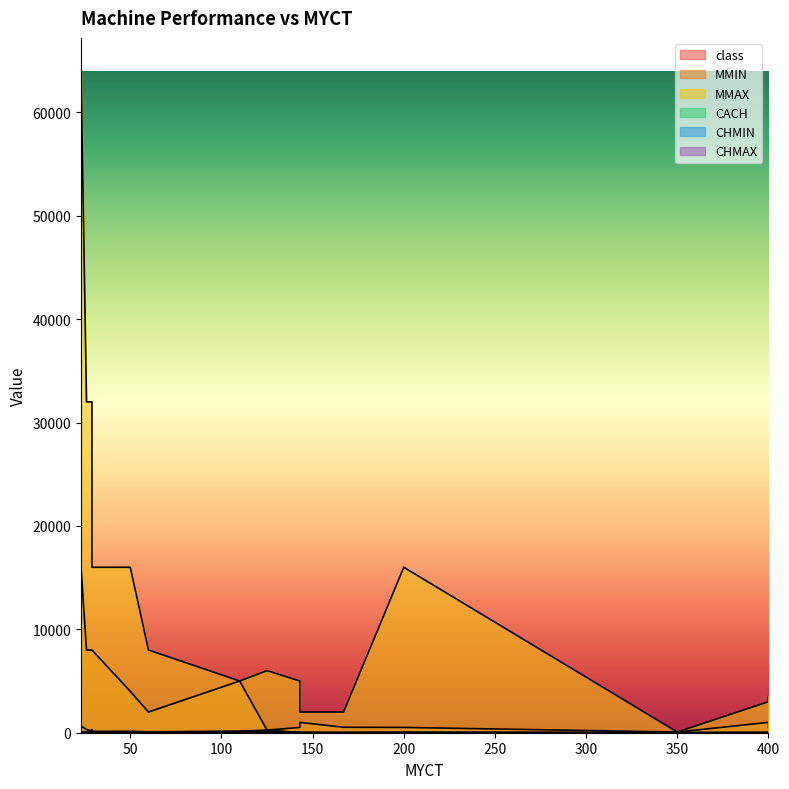

How many values in the CHMIN series exceed 8?

5